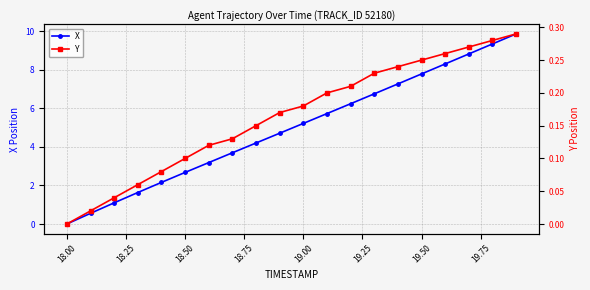

True or false: Y and X cross at least once.

False